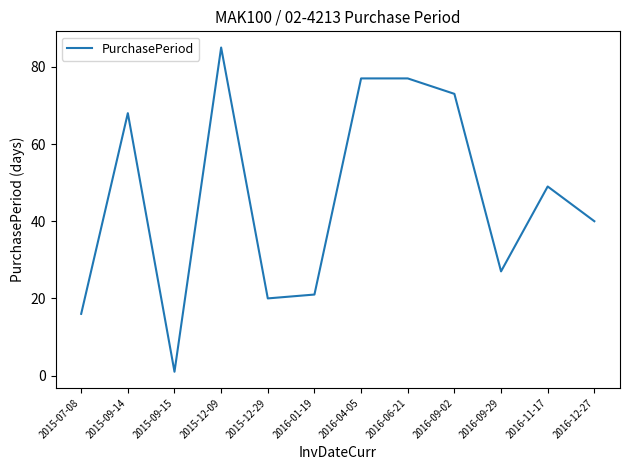

Which label corresponds to the largest value in the chart?

2015-12-09